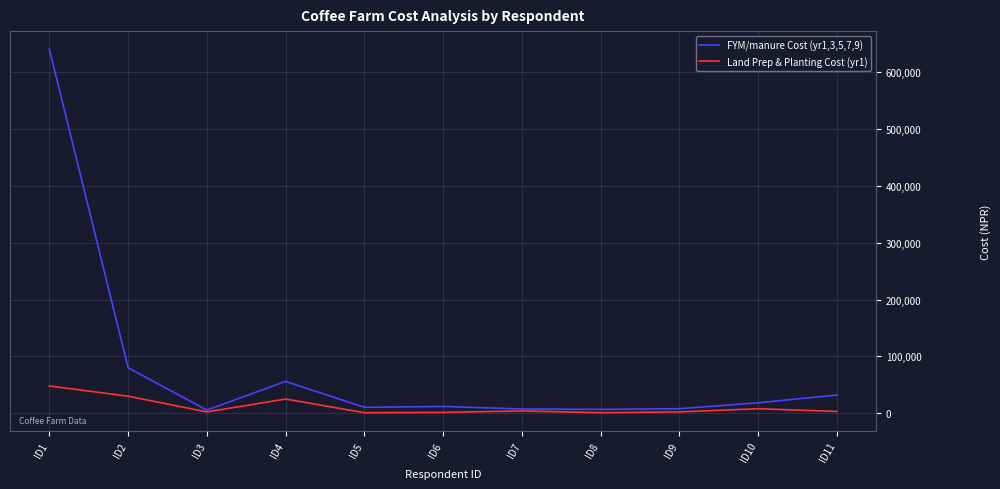

List the series in order of their peak value, lowest first.

Land Prep & Planting Cost (yr1), FYM/manure Cost (yr1,3,5,7,9)